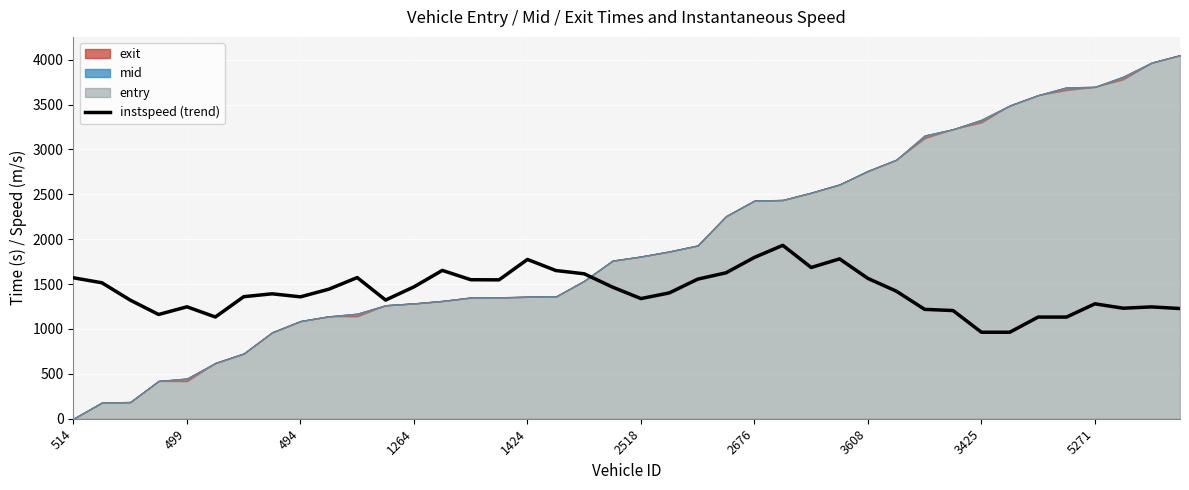

True or false: there are more than 1 points higher than both neighbors.

True